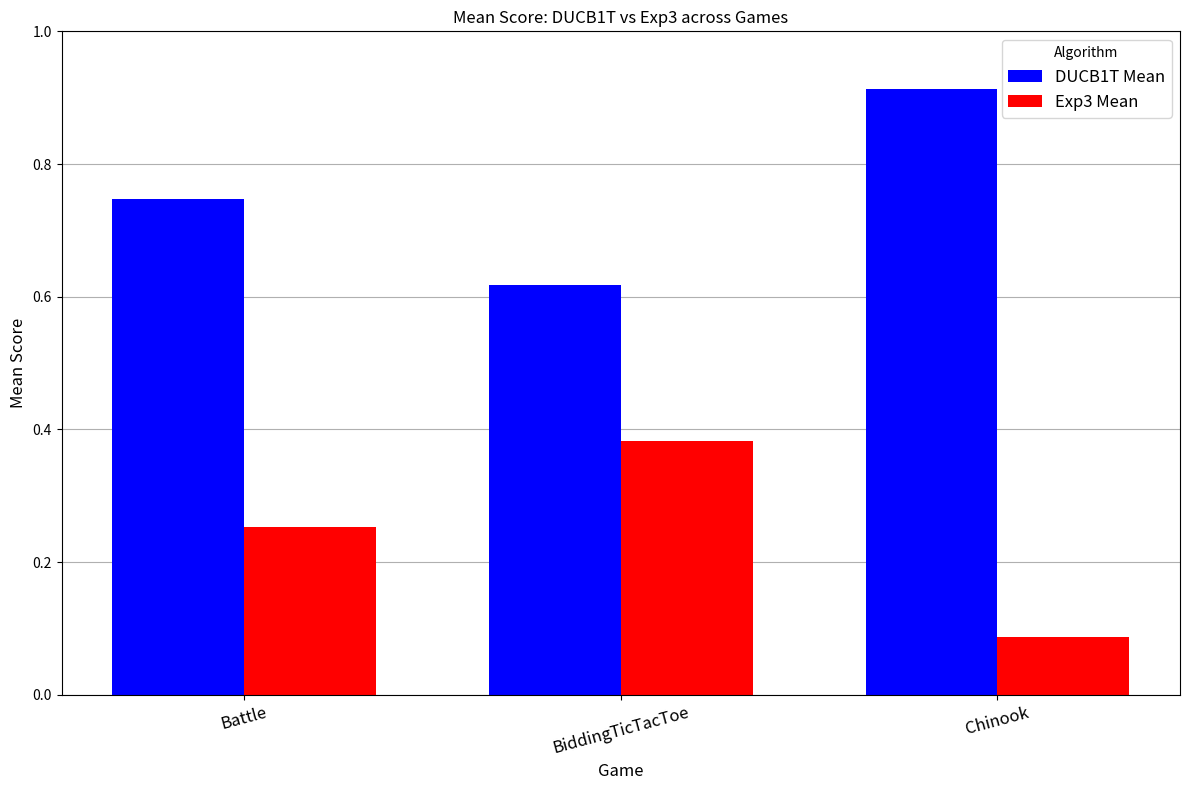

What position from the right is Battle?

3